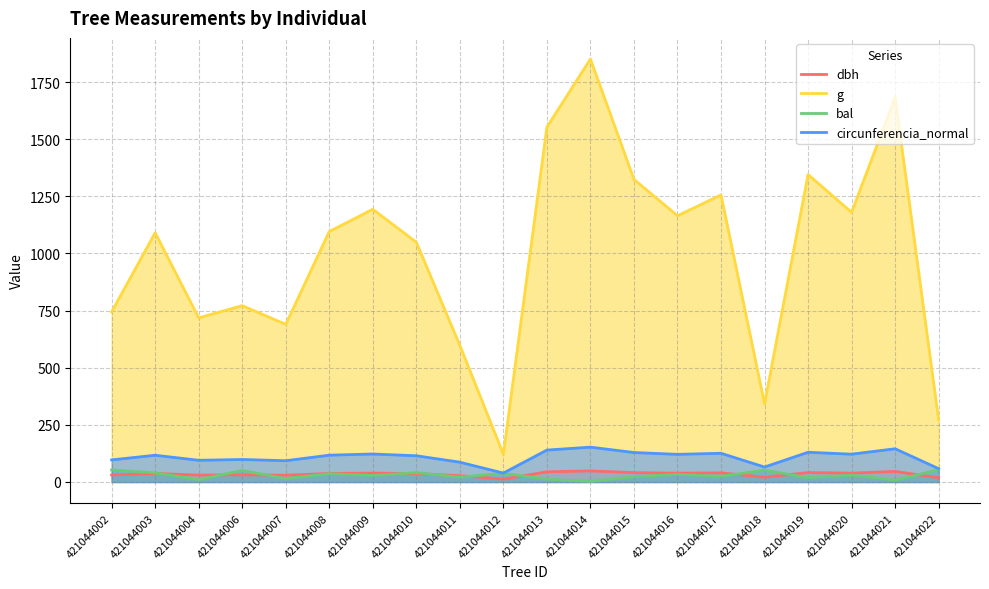

What is the lowest value of the circunferencia_normal series?

39.1